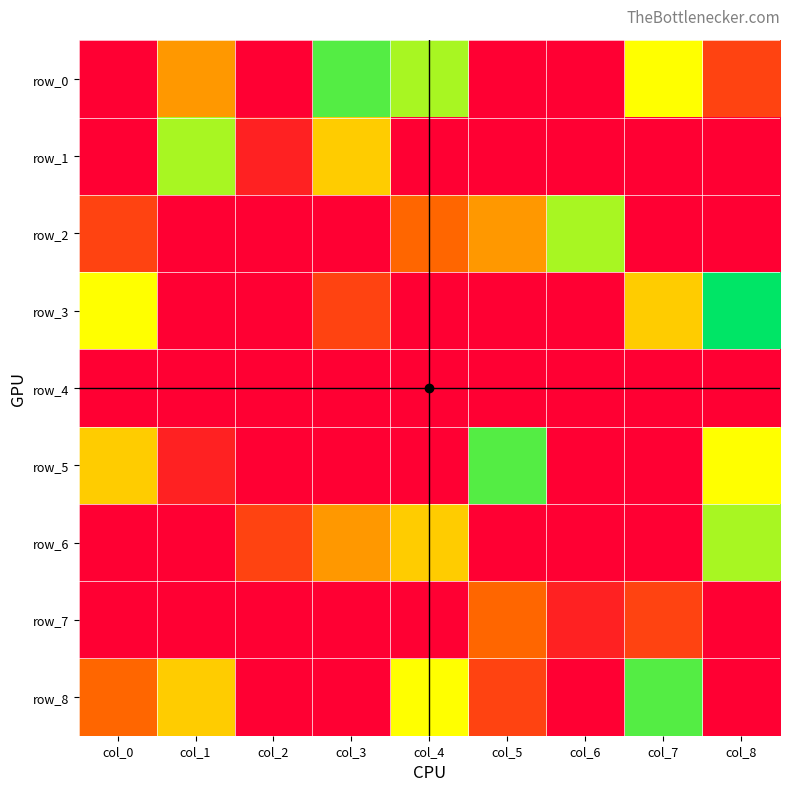

Reading left to right, what are all the values shown in this chart?

row_0: 0	4	0	8	7	0	0	6	2
row_1: 0	7	1	5	0	0	0	0	0
row_2: 2	0	0	0	3	4	7	0	0
row_3: 6	0	0	2	0	0	0	5	9
row_4: 0	0	0	0	0	0	0	0	0
row_5: 5	1	0	0	0	8	0	0	6
row_6: 0	0	2	4	5	0	0	0	7
row_7: 0	0	0	0	0	3	1	2	0
row_8: 3	5	0	0	6	2	0	8	0